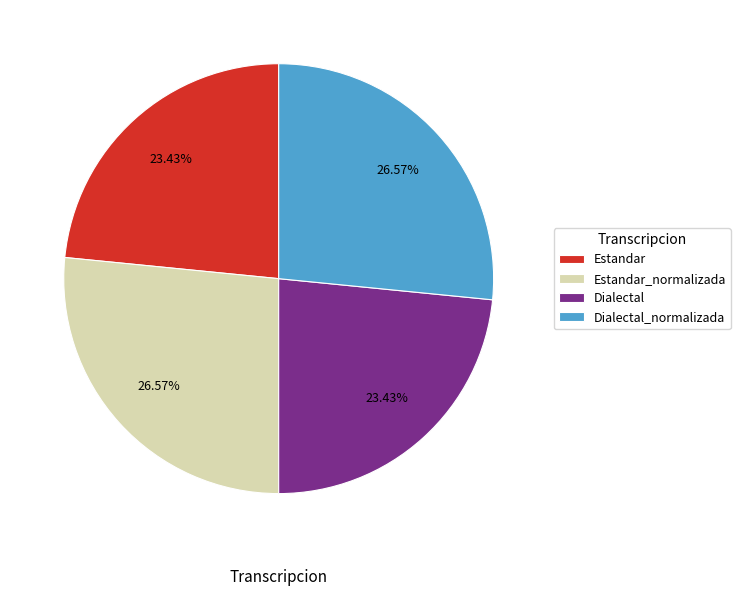

What percentage do Estandar and Dialectal together represent?

46.9%